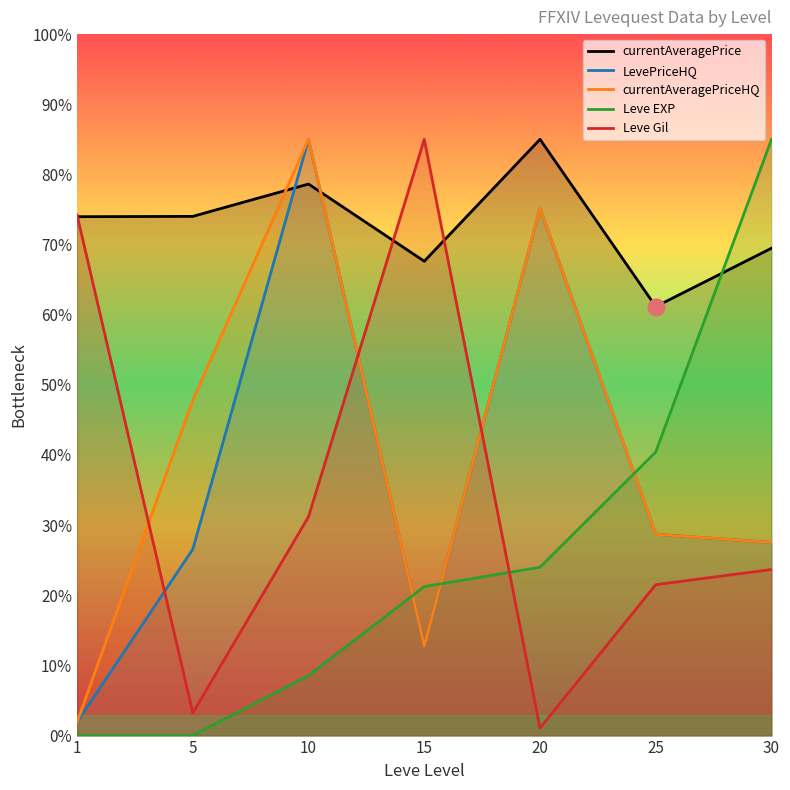

In Leve Gil, how many points are higher than both neighbors (excluding endpoints)?

1